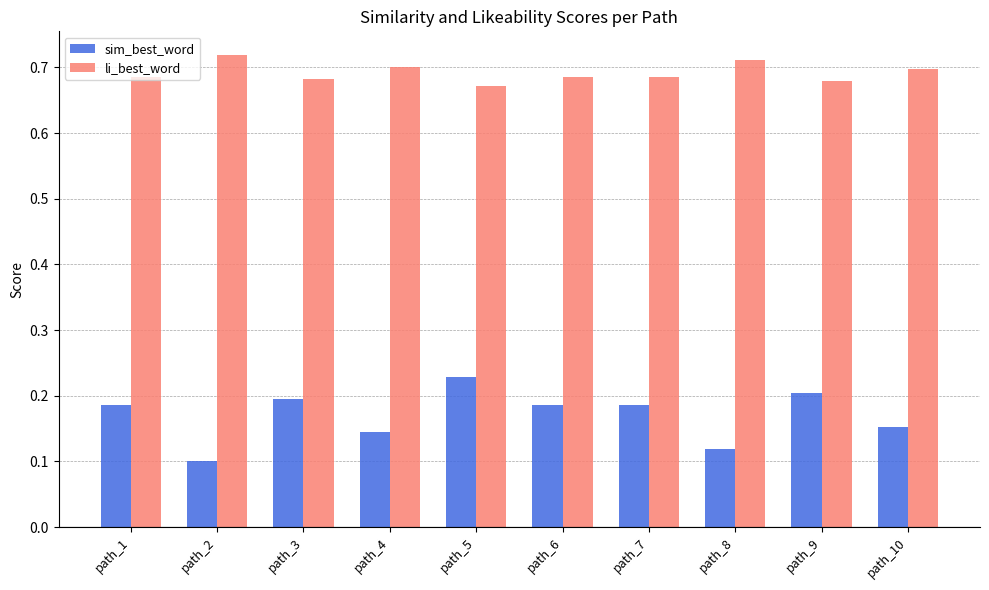

How many groups of bars are there?

10